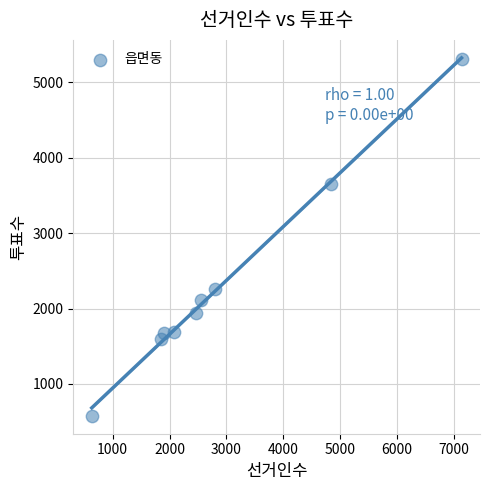

What is the average X value?

2915